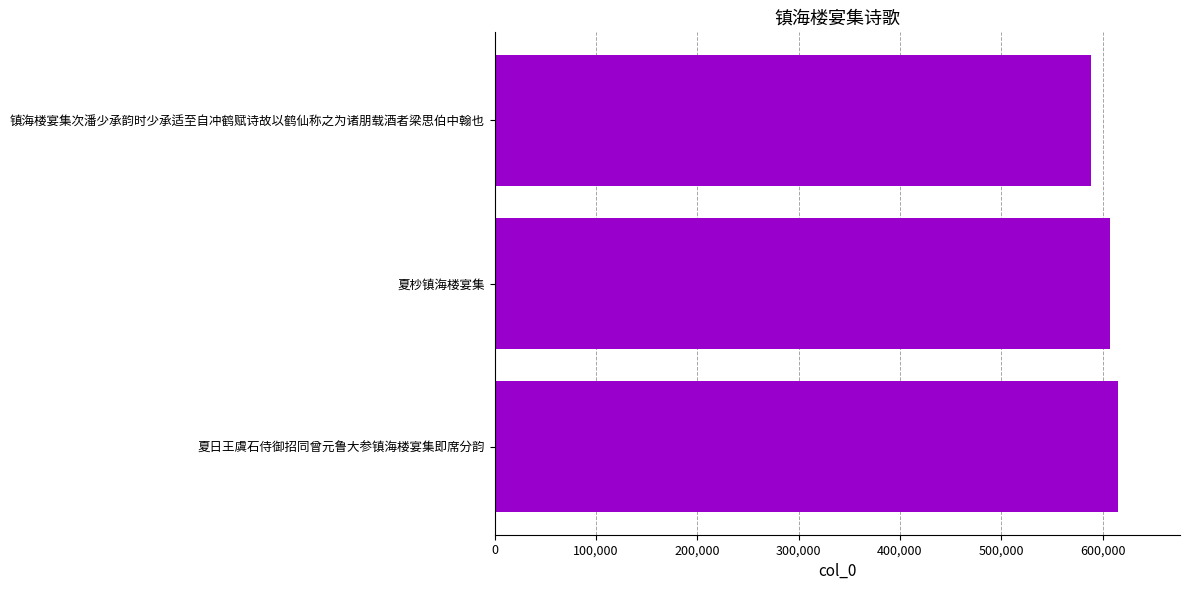

True or false: the data shows 1012794 at 镇海楼宴集次潘少承韵时少承适至自冲鹤赋诗故以鹤仙称之为诸朋载酒者梁思伯中翰也.

False